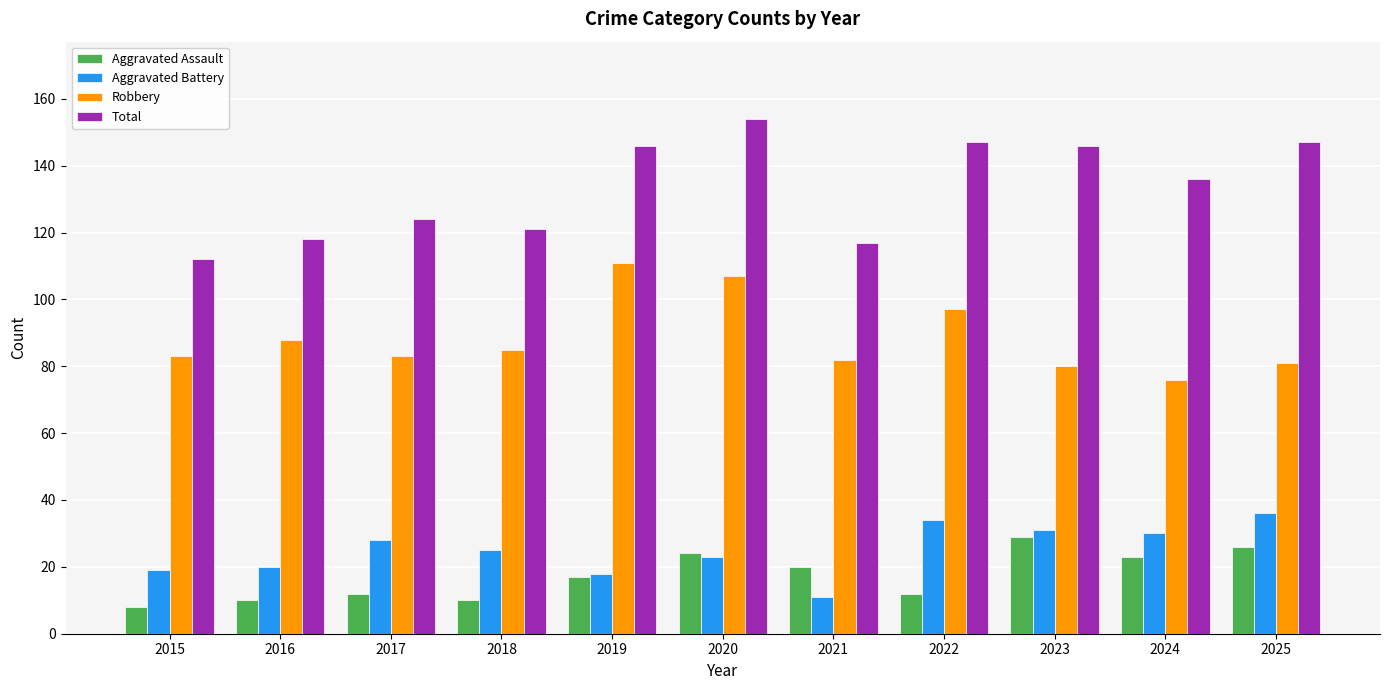

What is the sum of the Robbery values at 2023 and 2018?

165